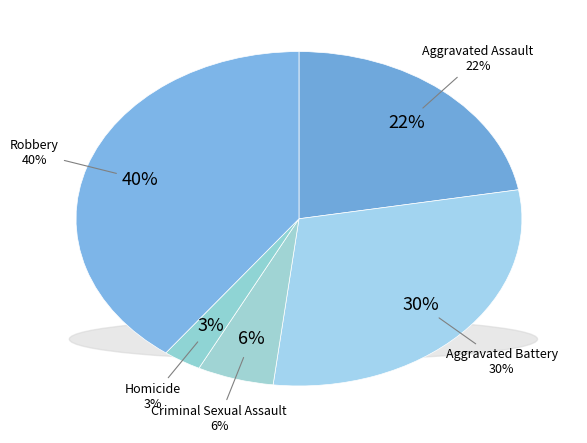

Rank the categories by value from highest to lowest.

Robbery, Aggravated Battery, Aggravated Assault, Criminal Sexual Assault, Homicide